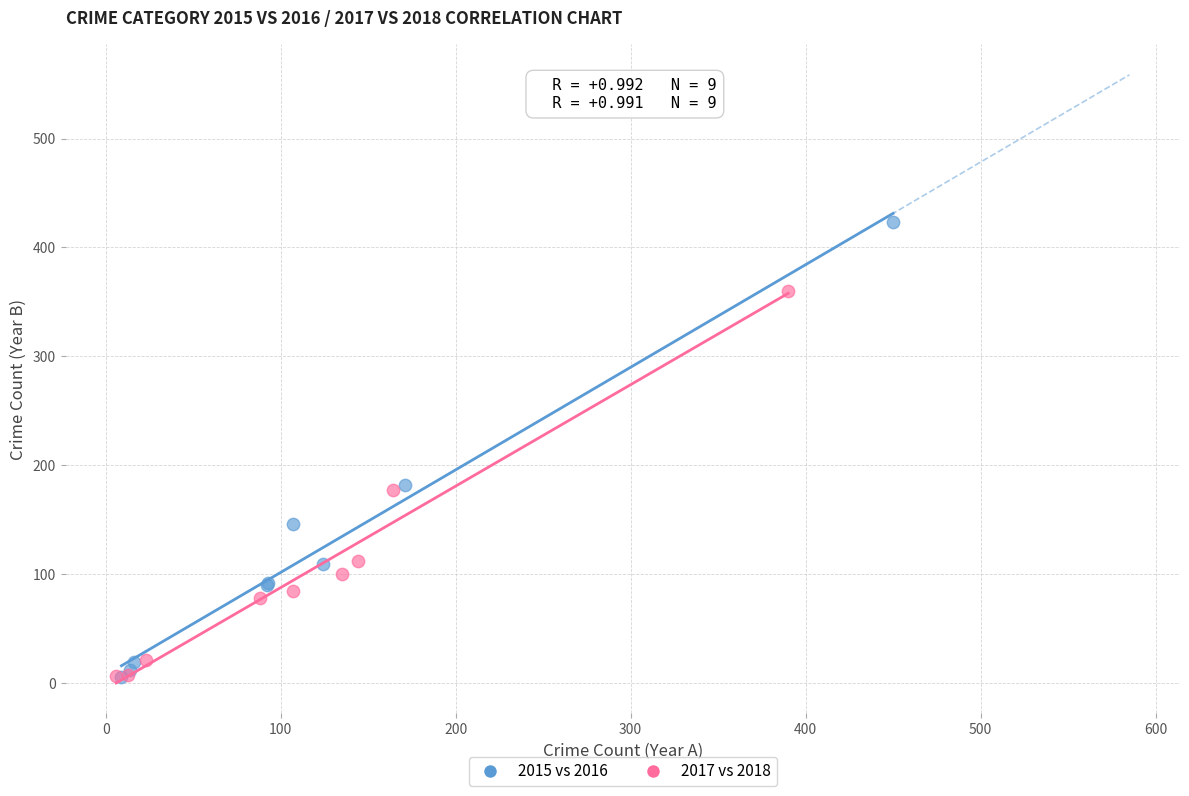

Which series has the widest spread of Y values?

2015 vs 2016